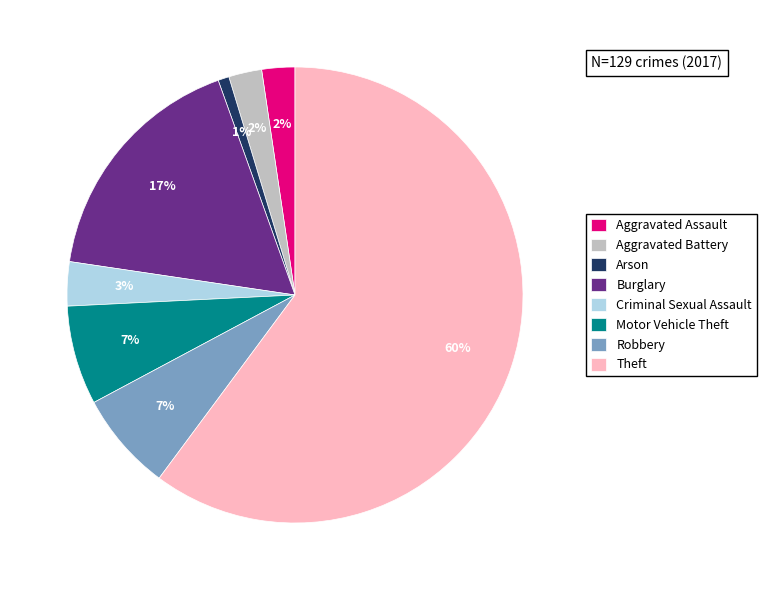

To the nearest percent, what is the average slice percentage?

12%